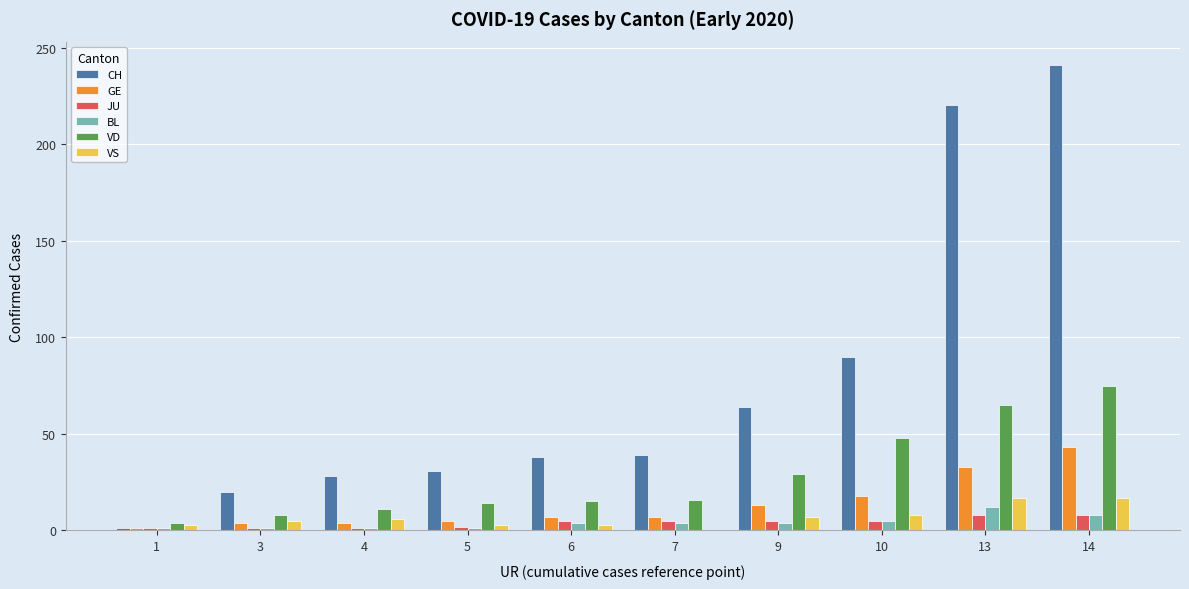

Between 1 and 10, which series saw the biggest shift?

CH